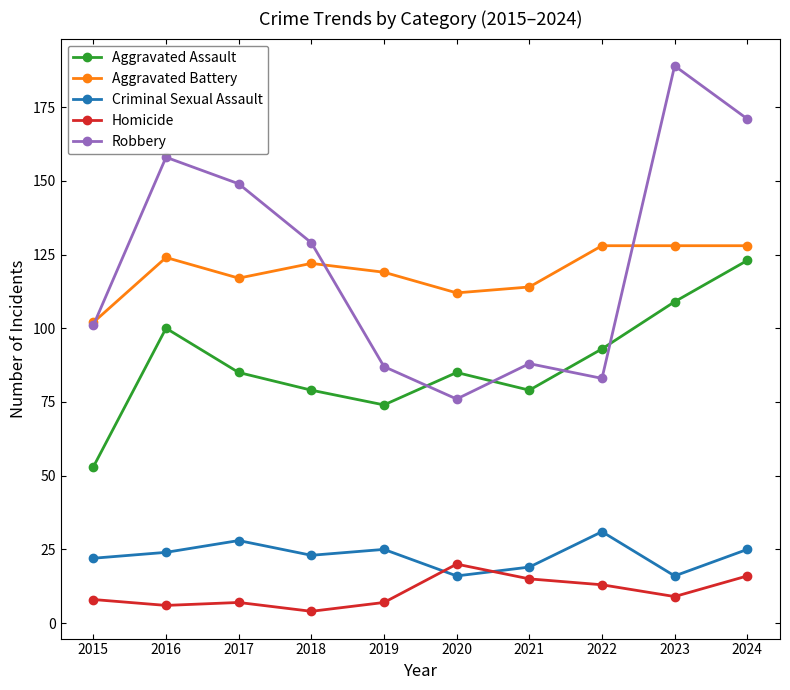

How many intersections are there between Homicide and Criminal Sexual Assault?

2